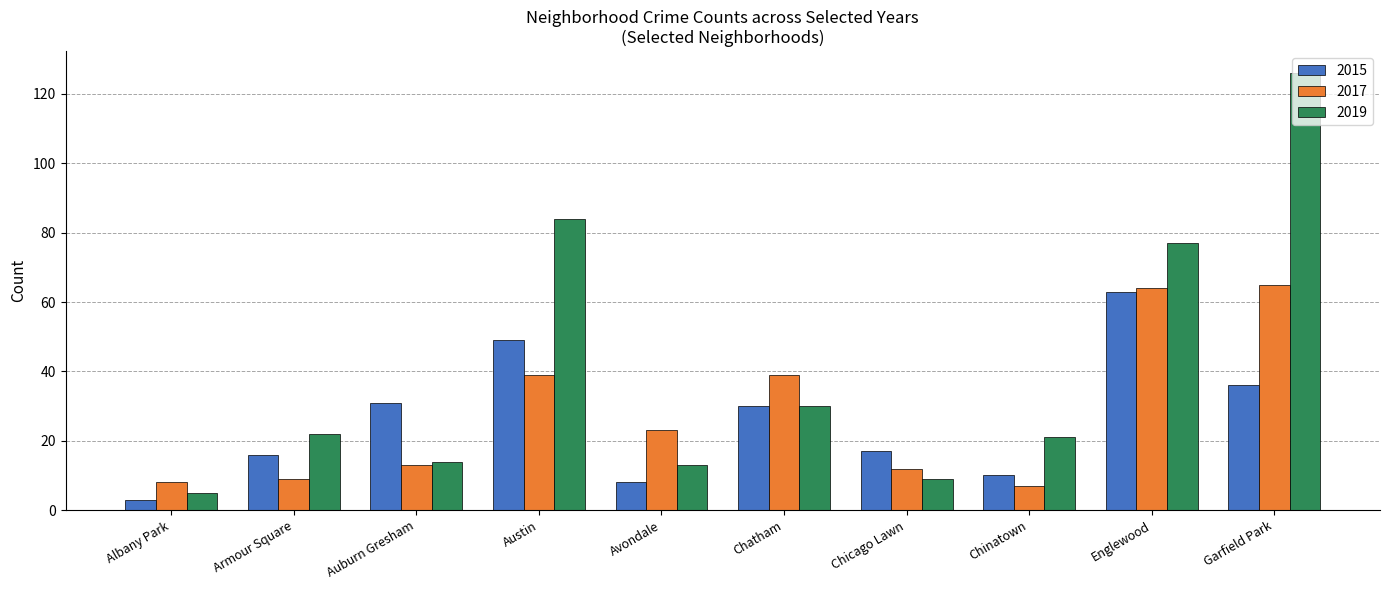

What value does the 2015 series have at Austin, to the nearest 5?

50